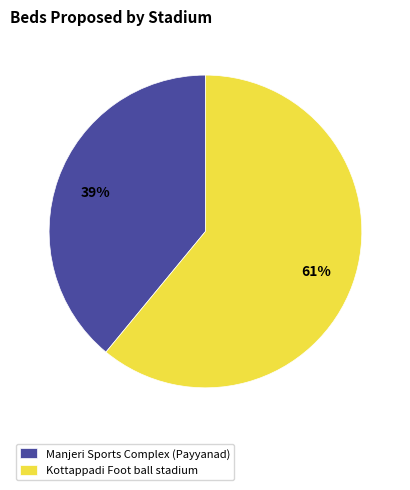

True or false: Kottappadi Foot ball stadium accounts for 61% of the total.

True